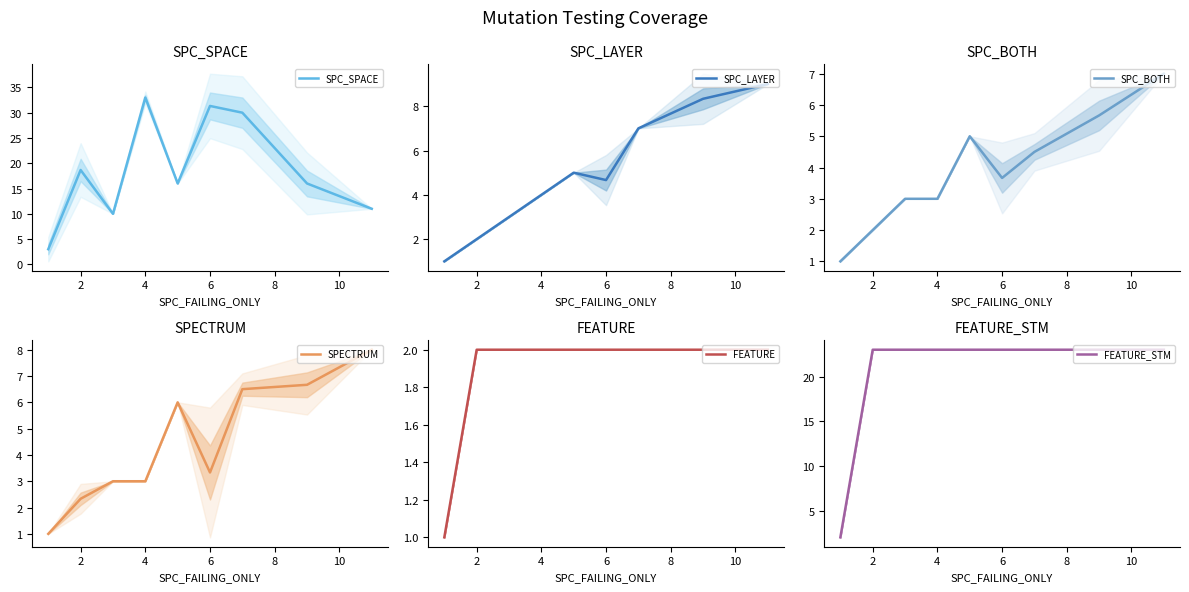

Which series has the largest range (max minus min)?

SPC_SPACE